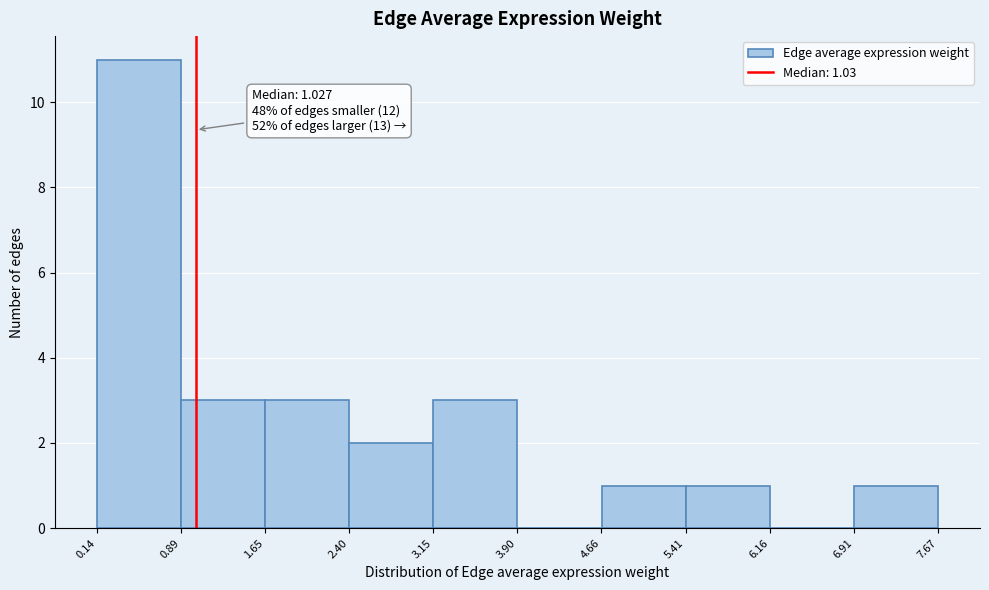

Over which range of the x-axis is the bar tallest?

0.14 to 0.89